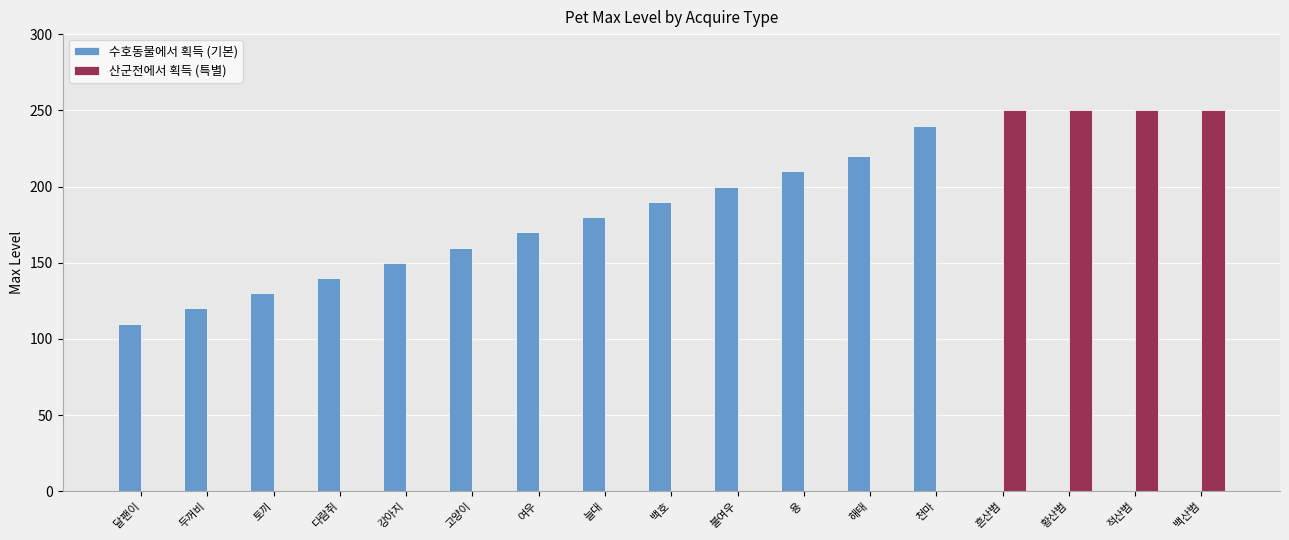

What is the highest value of the 산군전에서 획득 (특별) series?

250